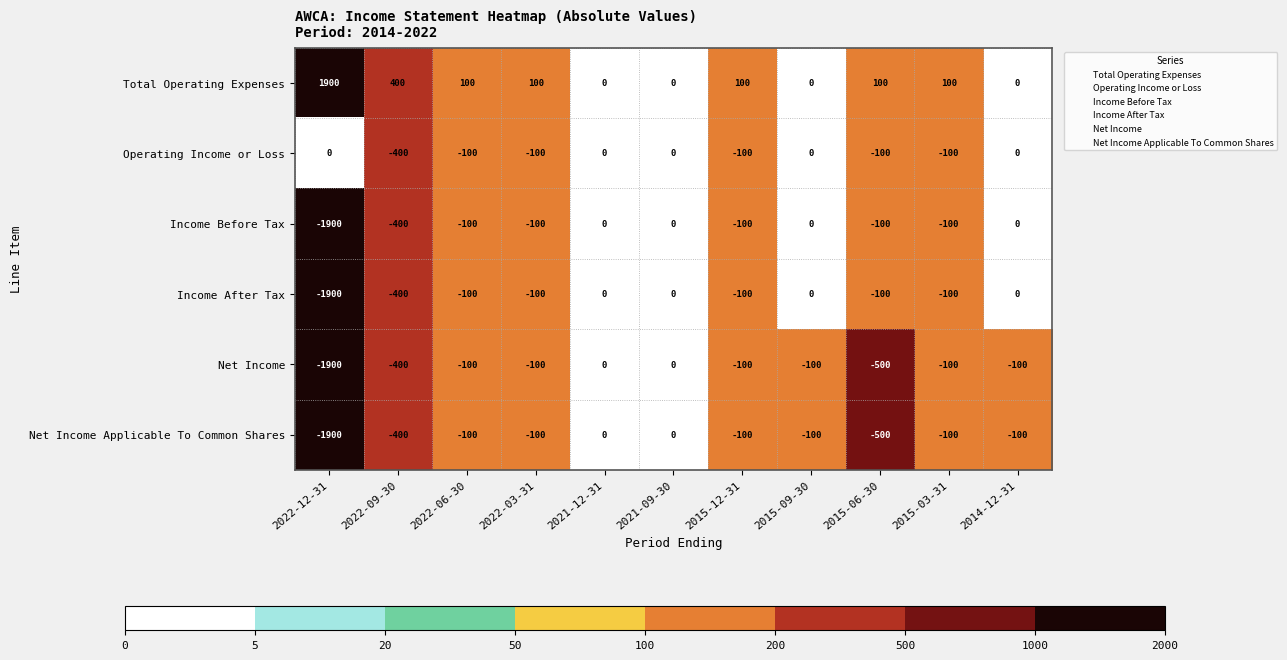

Where is Net Income nearest to the value -950?

2015-06-30